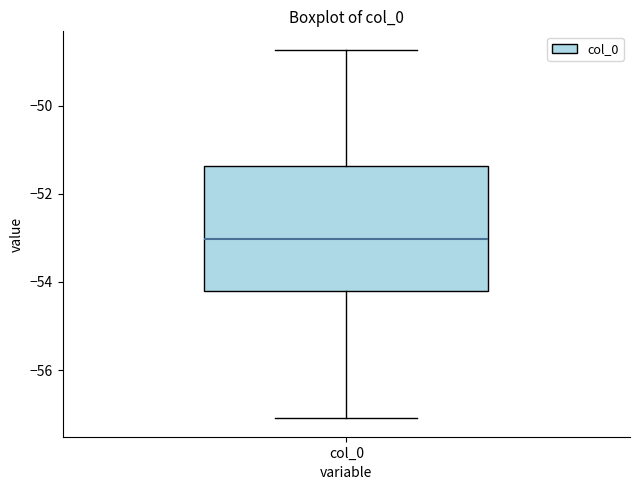

Read this box plot against the y-axis: the position of the median line, the range covered by the box, and the ends of both whiskers. The values are not printed on the chart, so give them approximately, as read against the axis.

median -53.0, box -54.2 to -51.4, whiskers -57.0 to -48.8